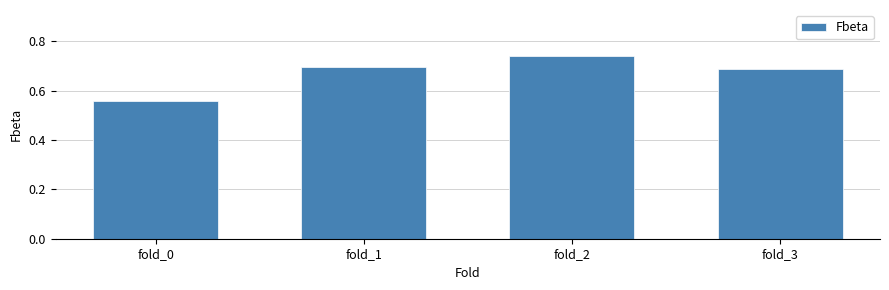

Which category has the lowest value across all series?

fold_0